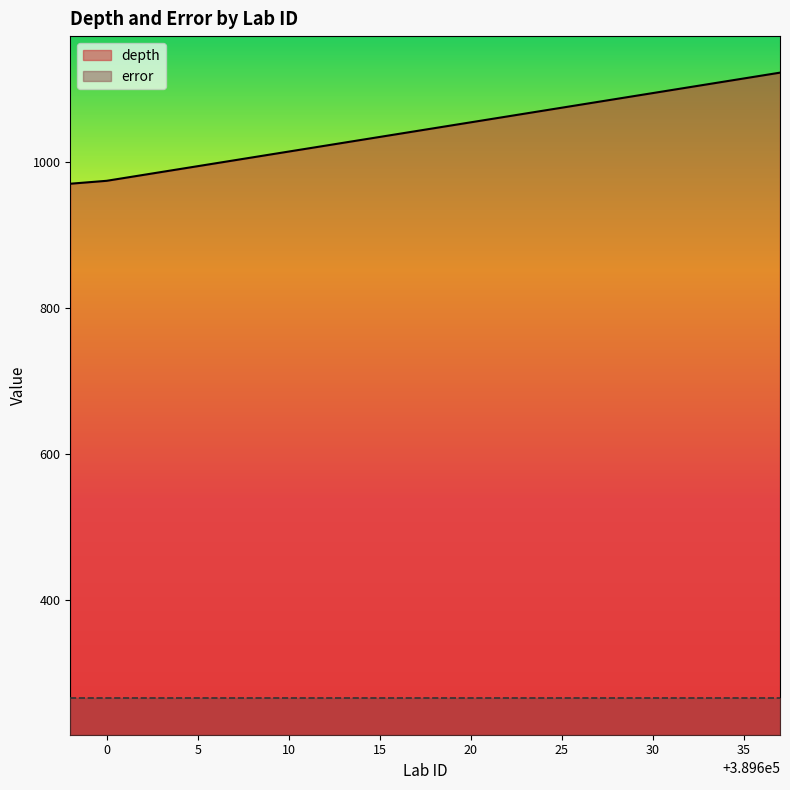

Reading left to right, list all the values displayed in this chart.

970	972	974	978	982	986	990	994	998	1002	1006	1010	1014	1018	1022	1026	1030	1034	1038	1042	1046	1050	1054	1058	1062	1066	1070	1074	1078	1082	1086	1090	1094	1098	1102	1106	1110	1114	1118	1122